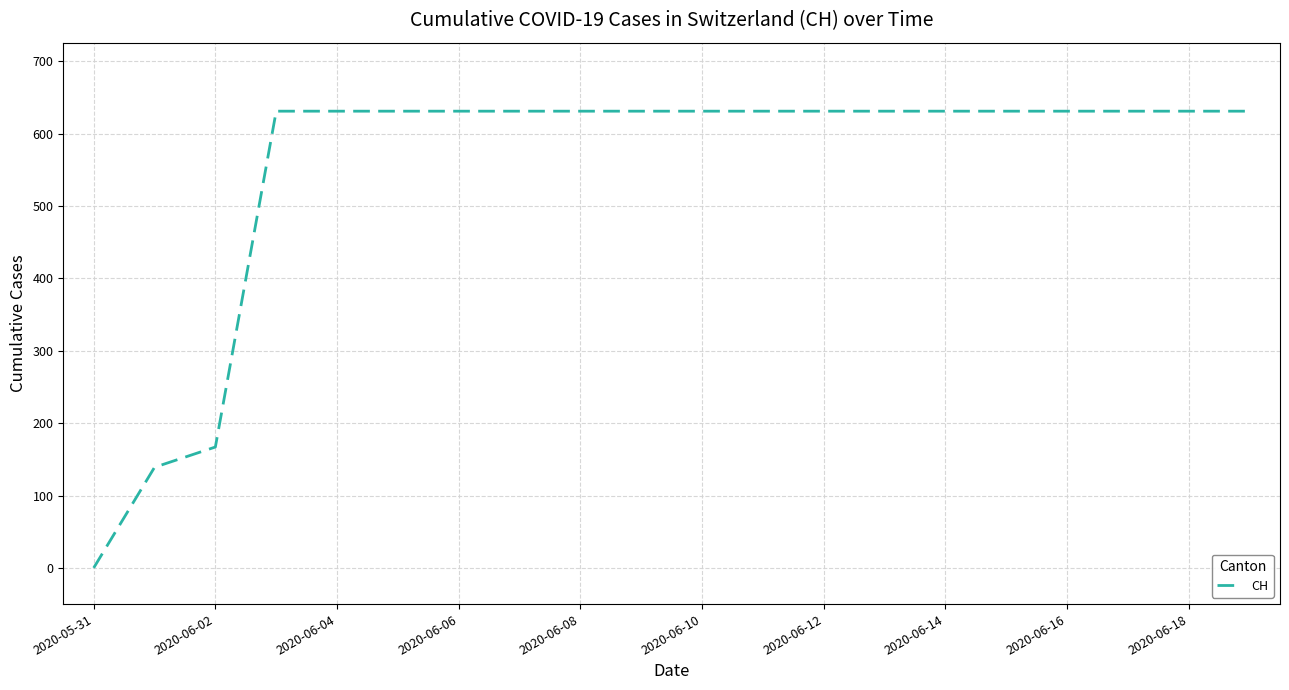

What is the greatest value displayed?

631